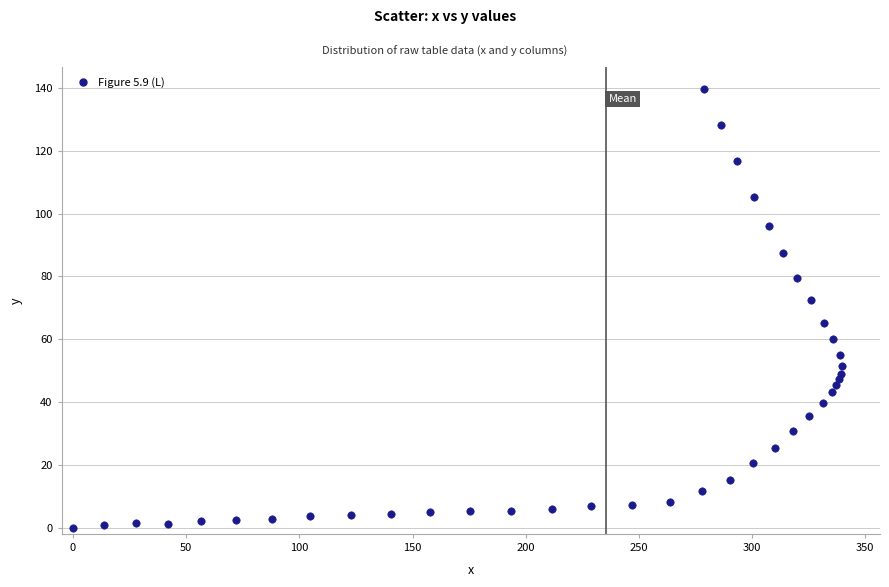

What is the range of X values (max minus min)?

339.5